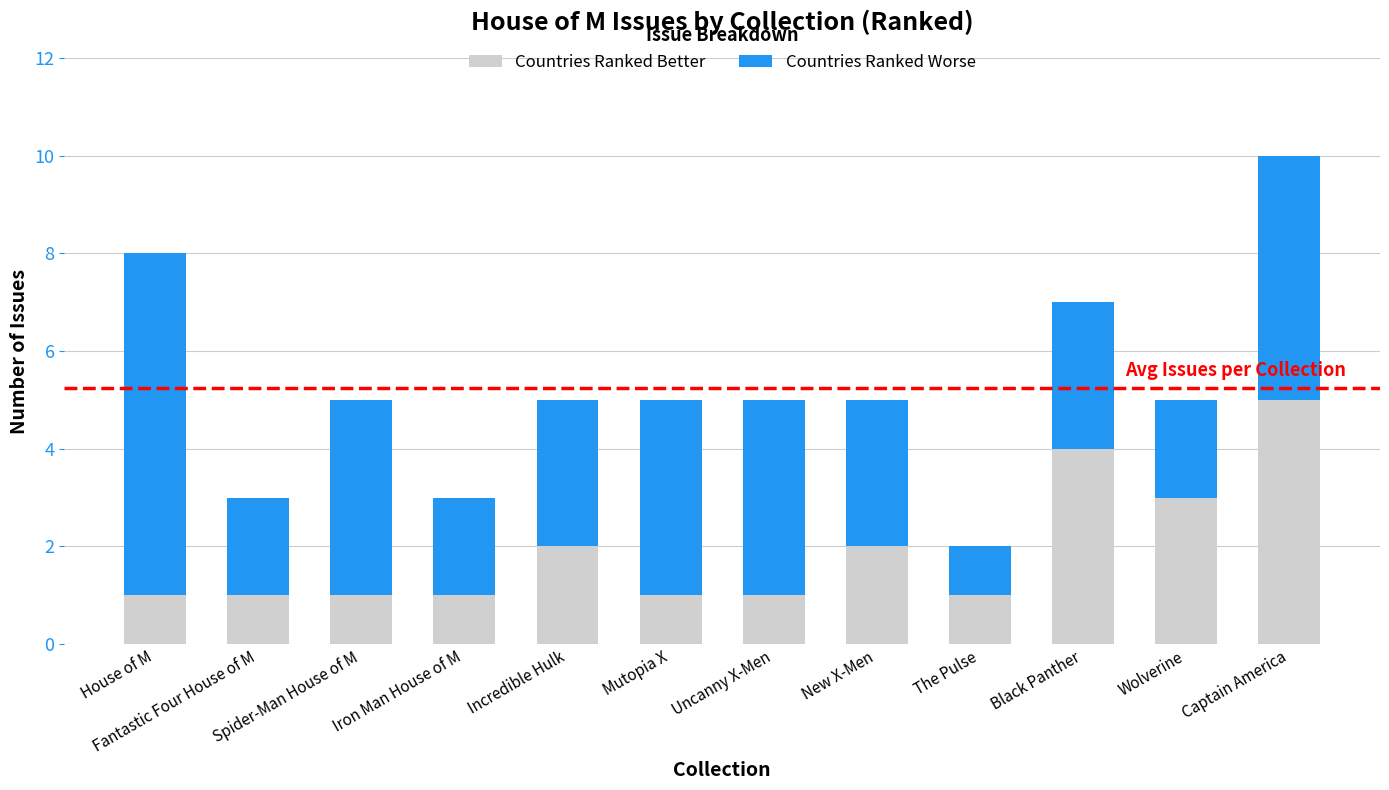

What is the difference between the second highest and second lowest values in the Countries Ranked Better series?

3